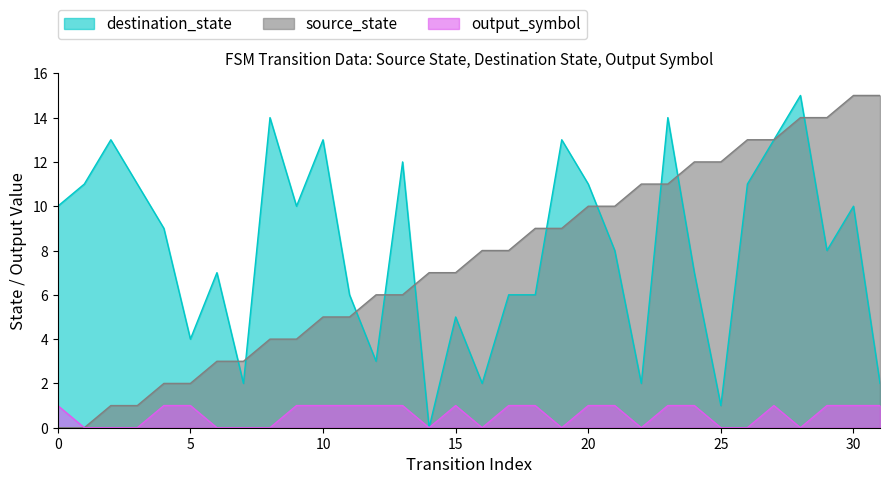

List the series in order of their peak value, lowest first.

output_symbol, source_state, destination_state